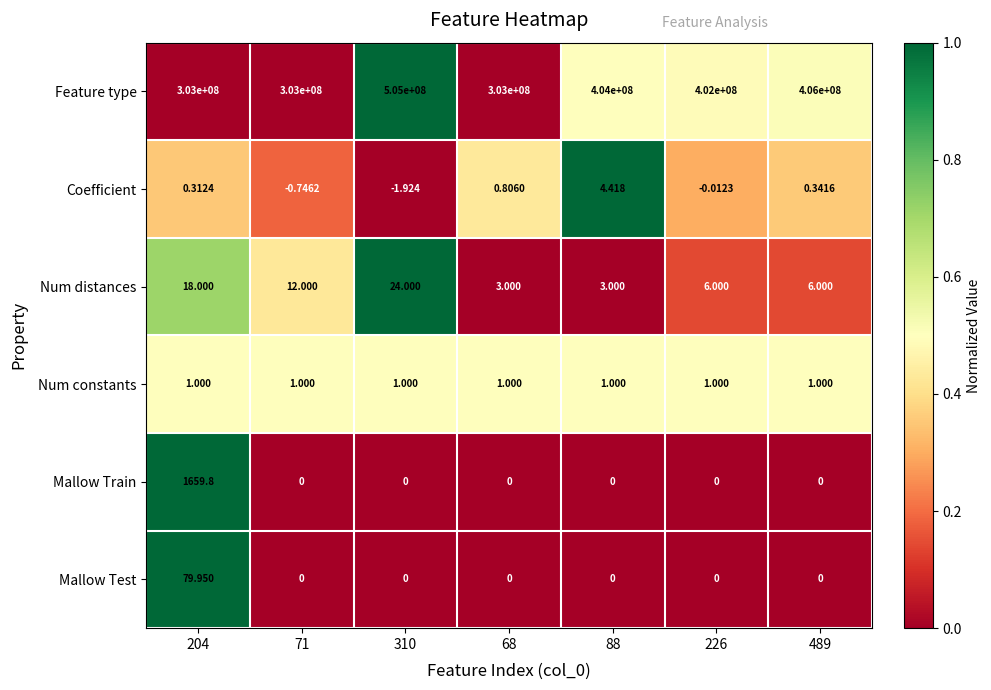

What is the spread (max minus min) of values at 68?

303000000.0